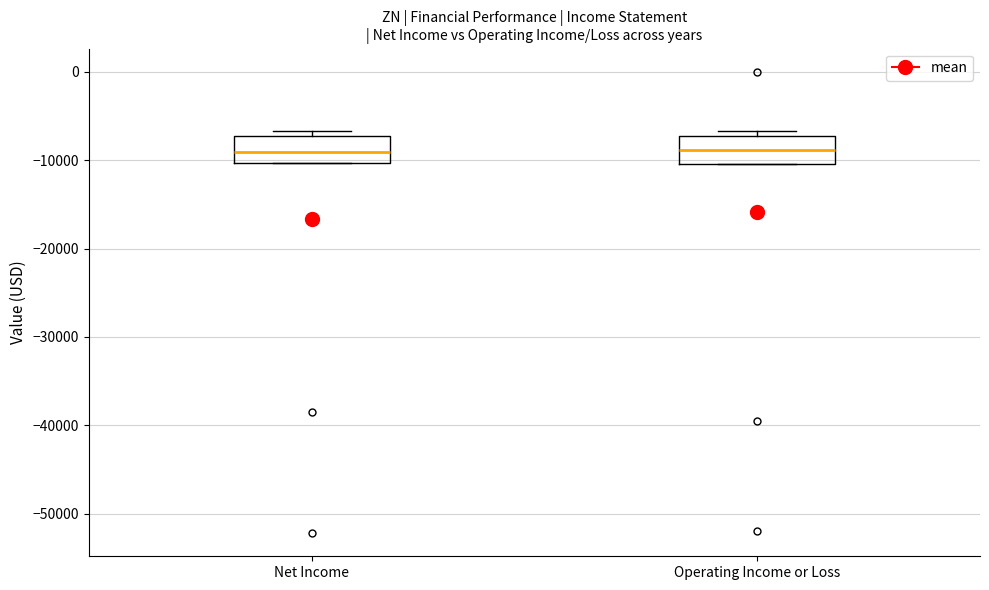

Reading left to right, transcribe this box plot: for each box, give where its median line is, the range the box spans, and where its two whiskers end, as read against the y-axis. The values are not printed on the chart, so give them approximately, as read against the axis.

Net Income: median -9000, box -10000 to -7000, whiskers -10000 to -7000 (just above the box's upper edge)
Operating Income or Loss: median -9000, box -10000 to -7000, whiskers -10000 to -7000 (just above the box's upper edge)